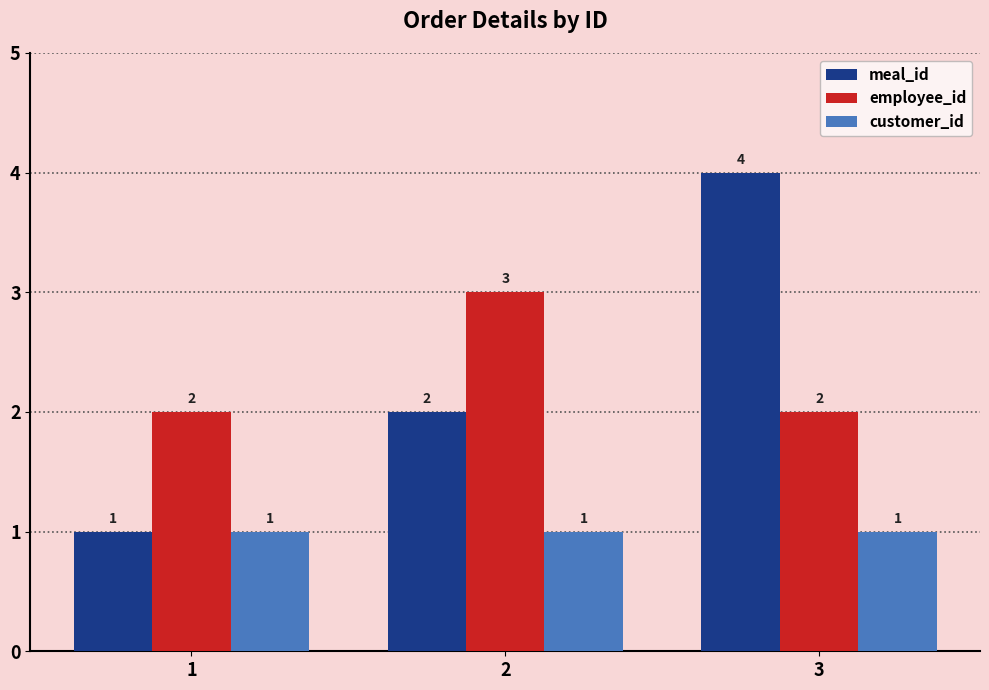

What is the difference between the meal_id values at 1 and 3?

3